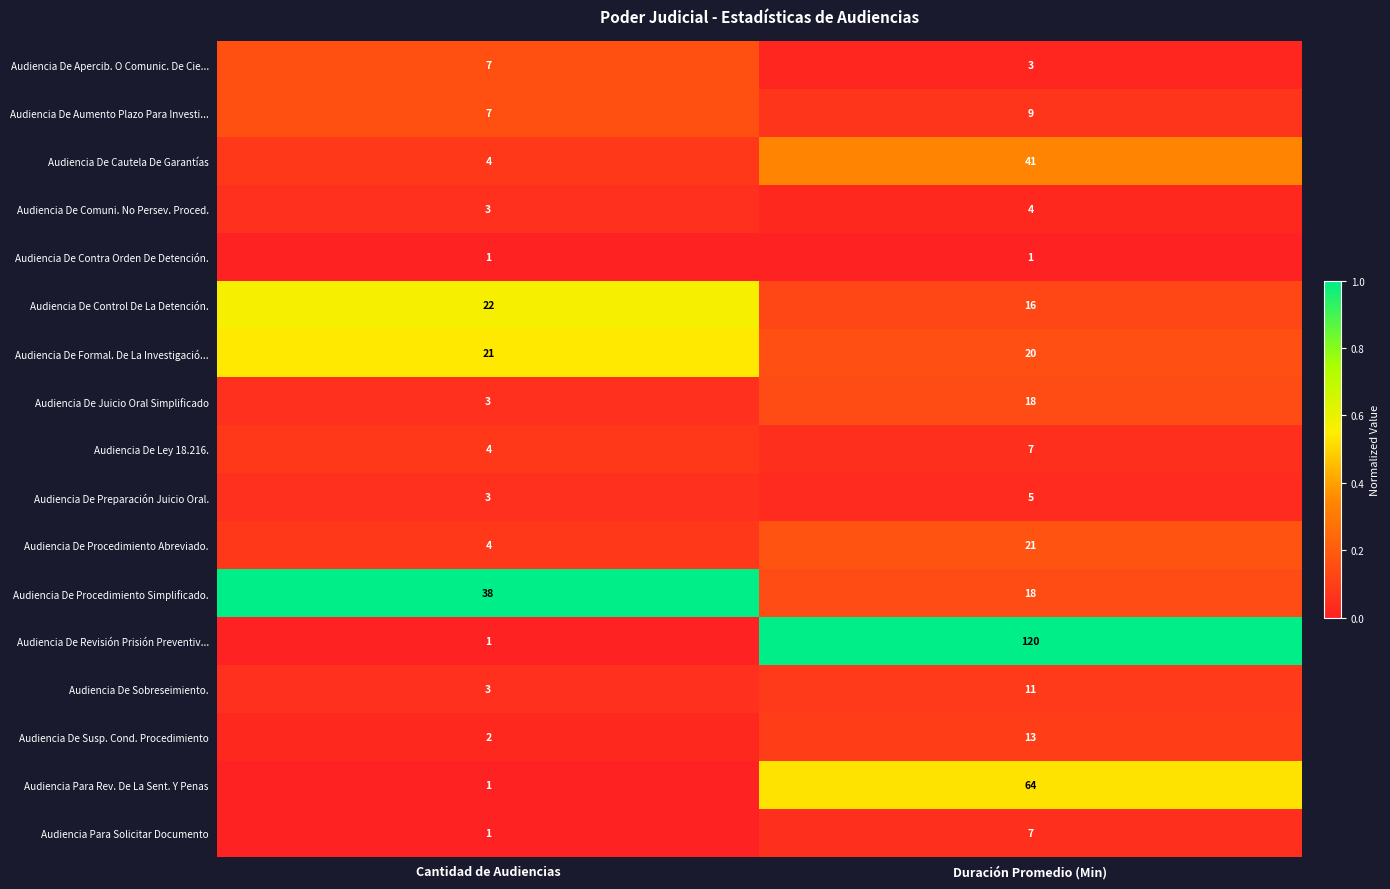

Rank the categories by Audiencia De Procedimiento Abreviado. value from highest to lowest.

Duración Promedio (Min), Cantidad de Audiencias